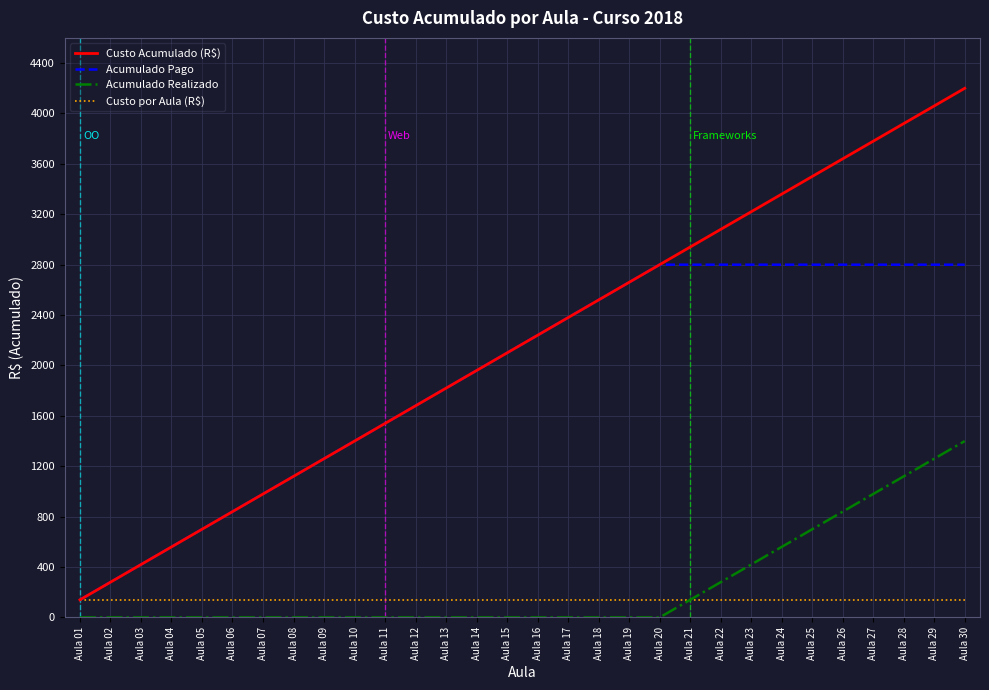

What is the difference between the highest and lowest values at Aula 10?

1400